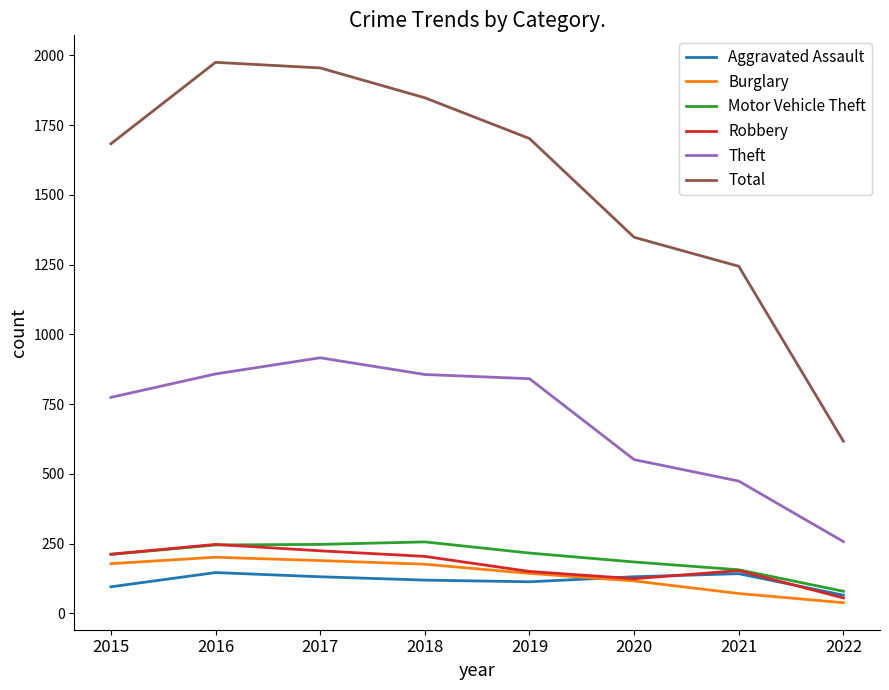

True or false: Theft and Total intersect in this chart.

False